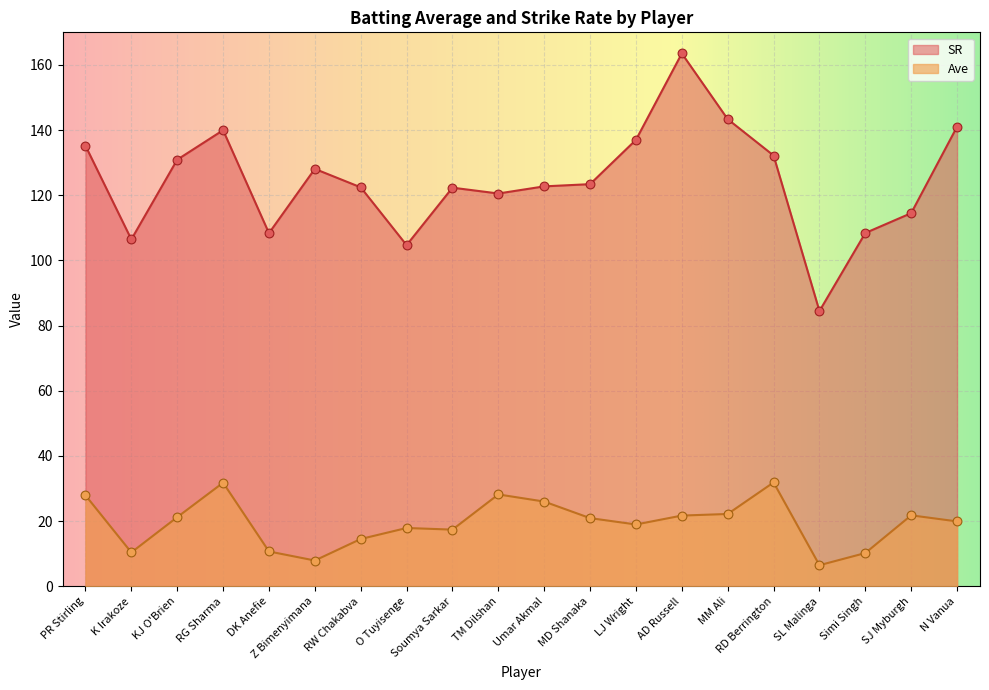

At which category is the sum across all series the highest?

AD Russell